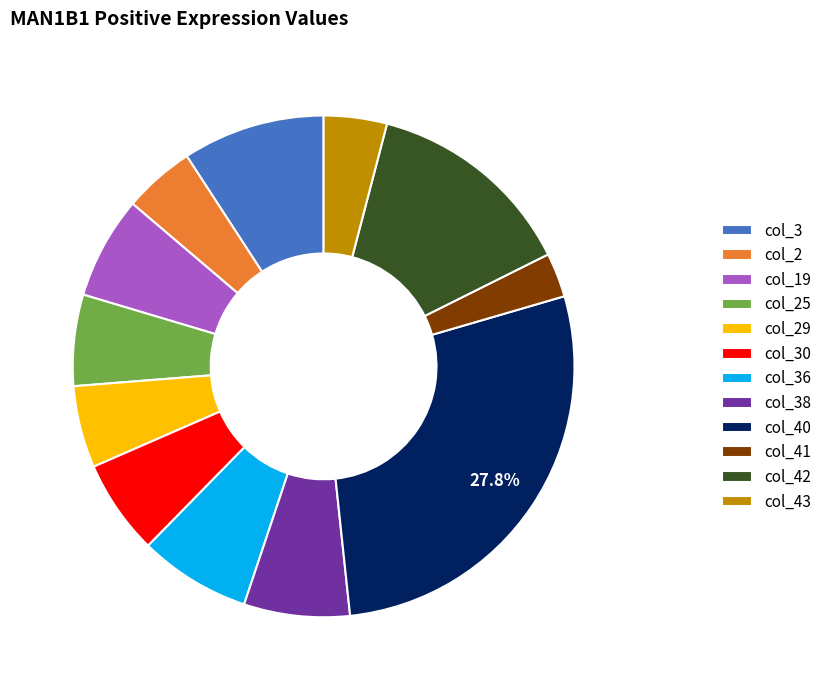

How many segments does this pie chart have?

12